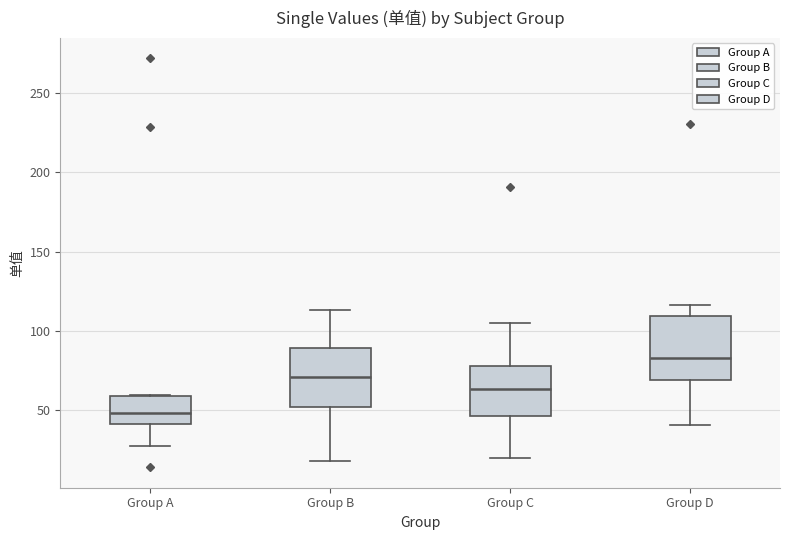

Which box has the lowest median line?

Group A